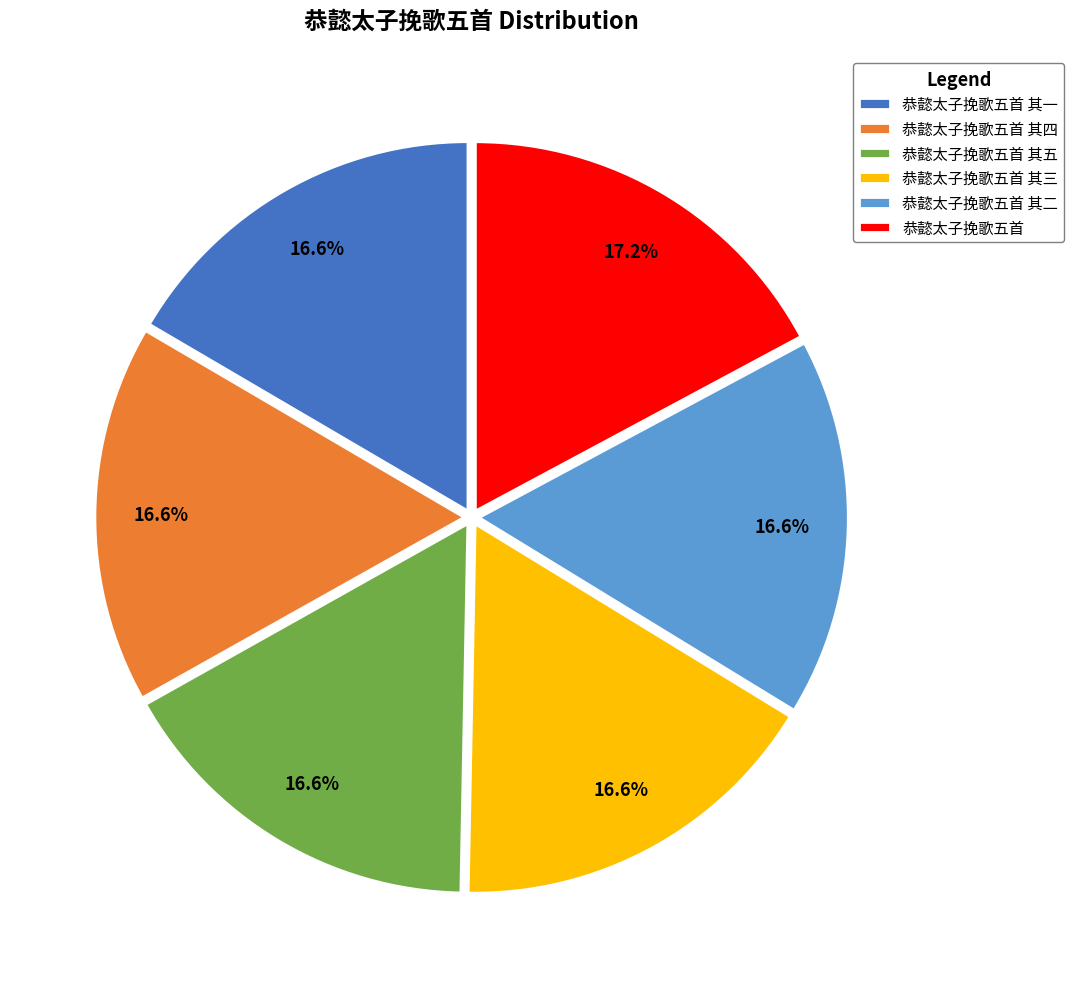

Is 恭懿太子挽歌五首 其一 the majority of the pie?

No